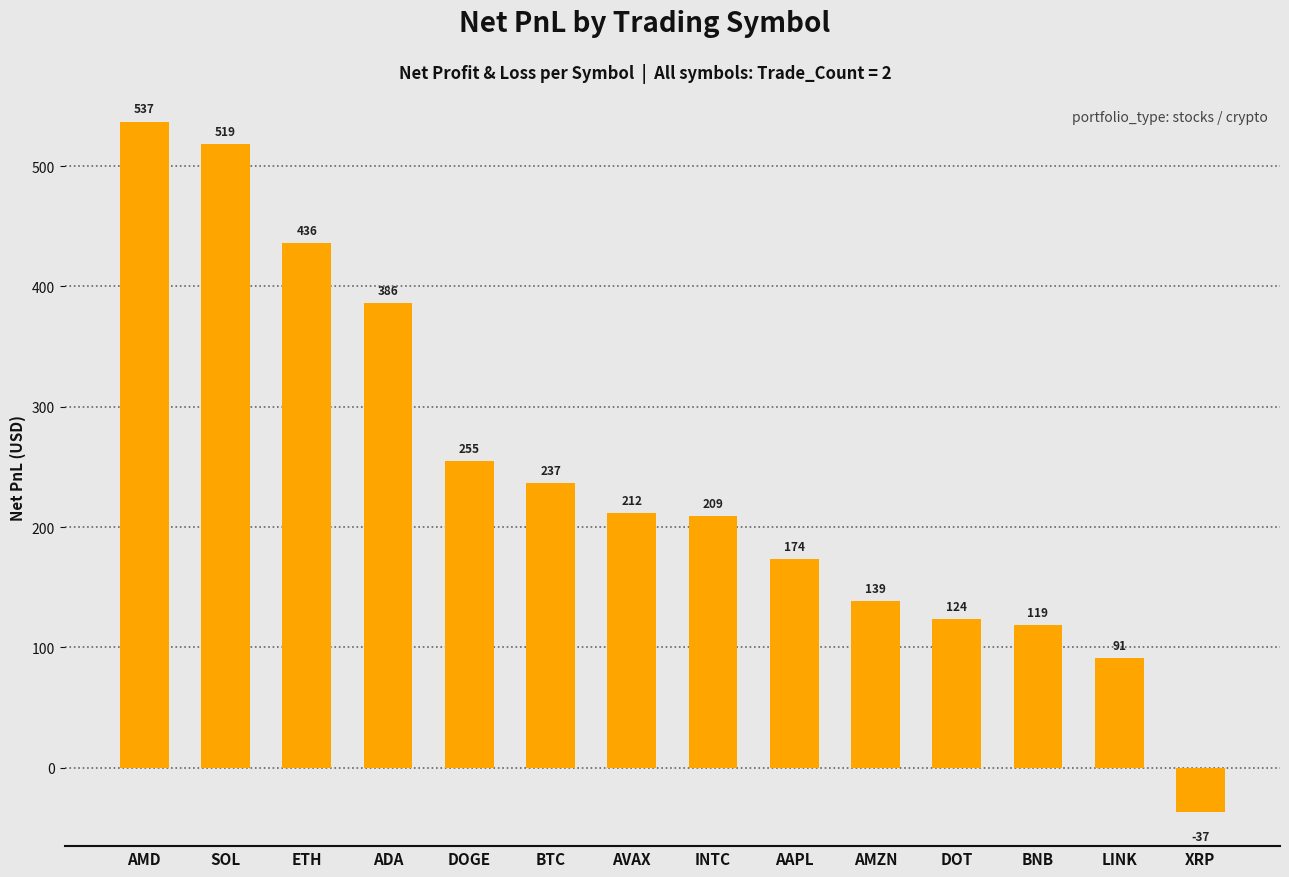

How many values are below 211?

7